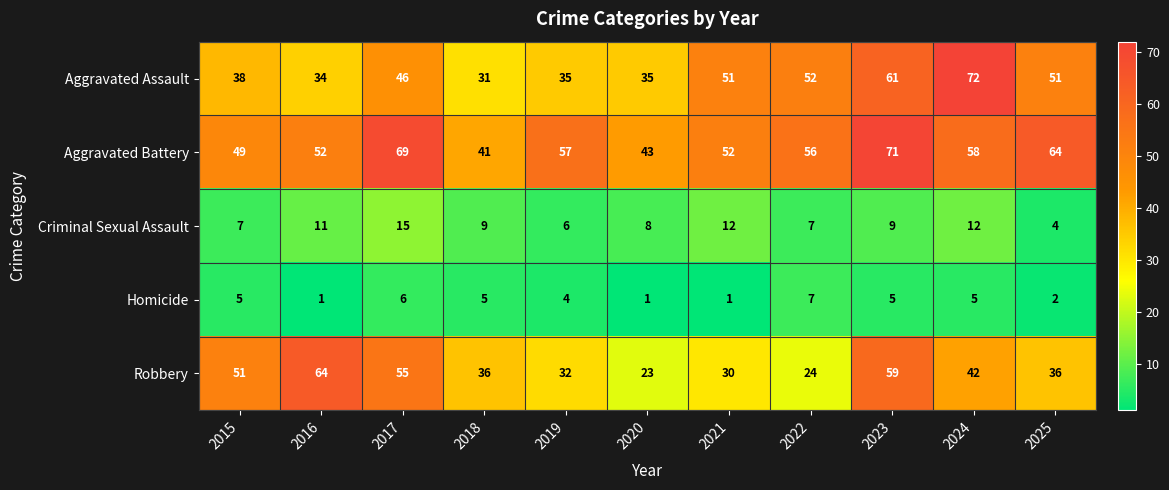

How many data points does each series have?

11